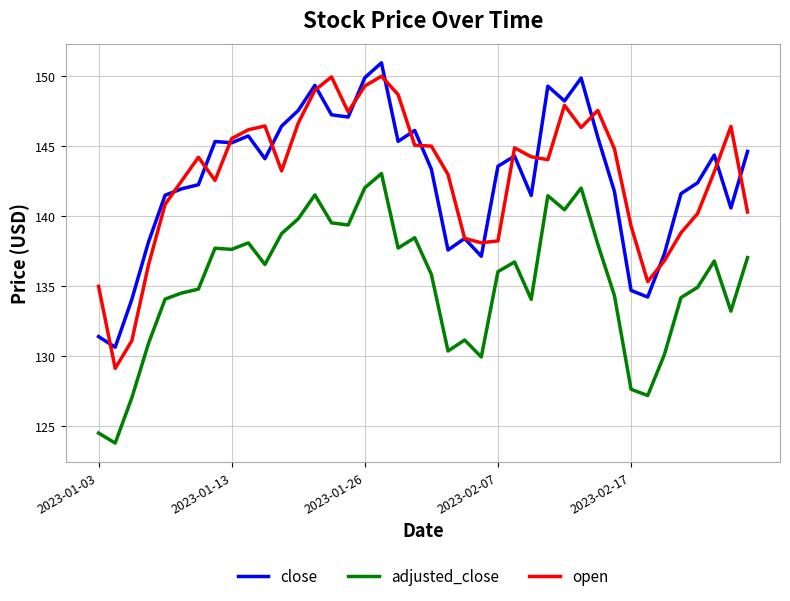

True or false: adjusted_close and close intersect in this chart.

False